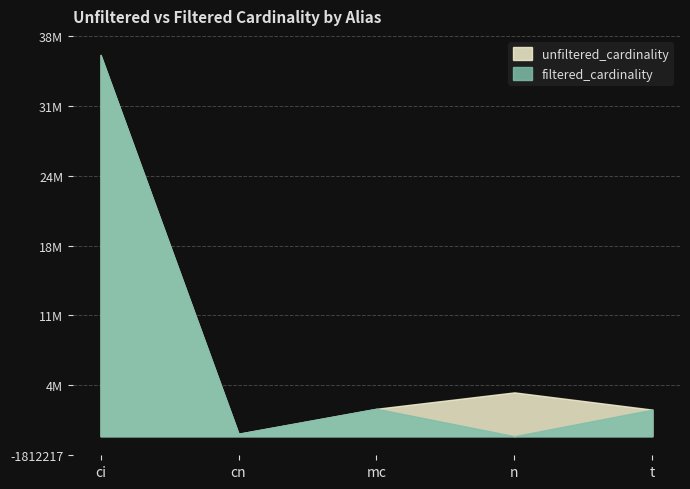

What are all the series names shown in the legend?

unfiltered_cardinality, filtered_cardinality